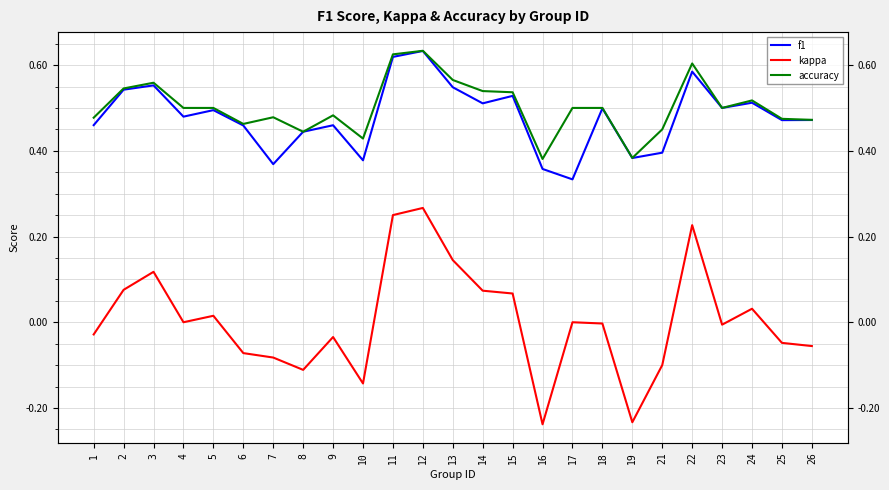

At which label is f1 closest to 0?

17